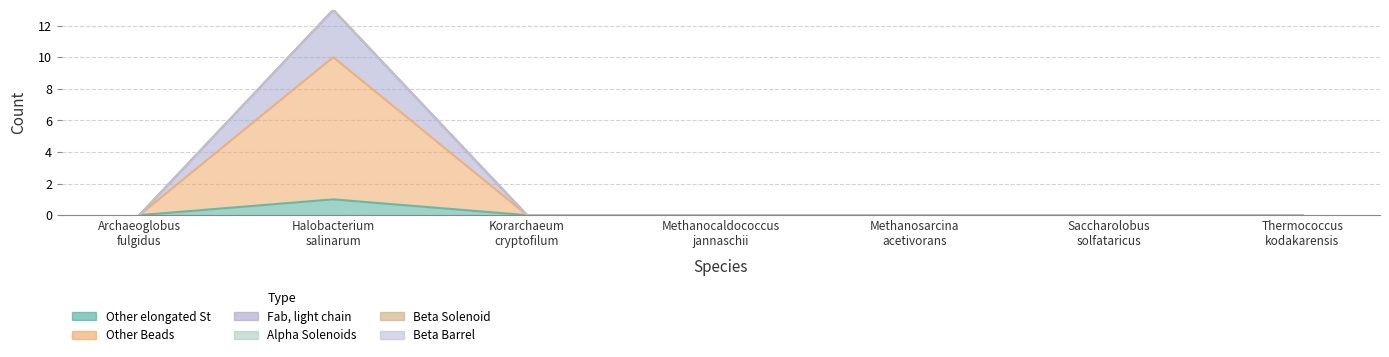

Between Halobacterium salinarum and Methanocaldococcus jannaschii, which is larger?

Halobacterium salinarum